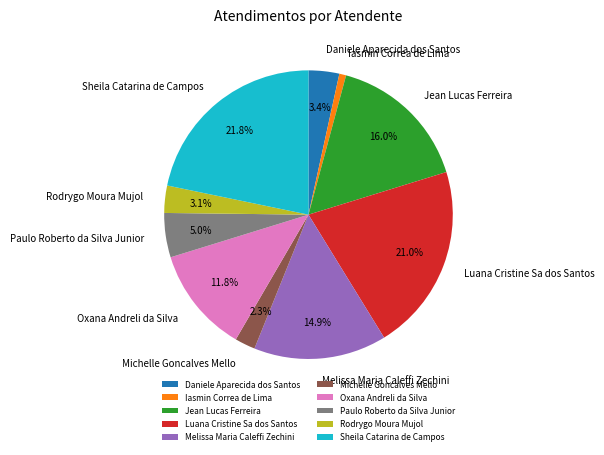

What is the smallest slice in the pie chart?

Iasmin Correa de Lima